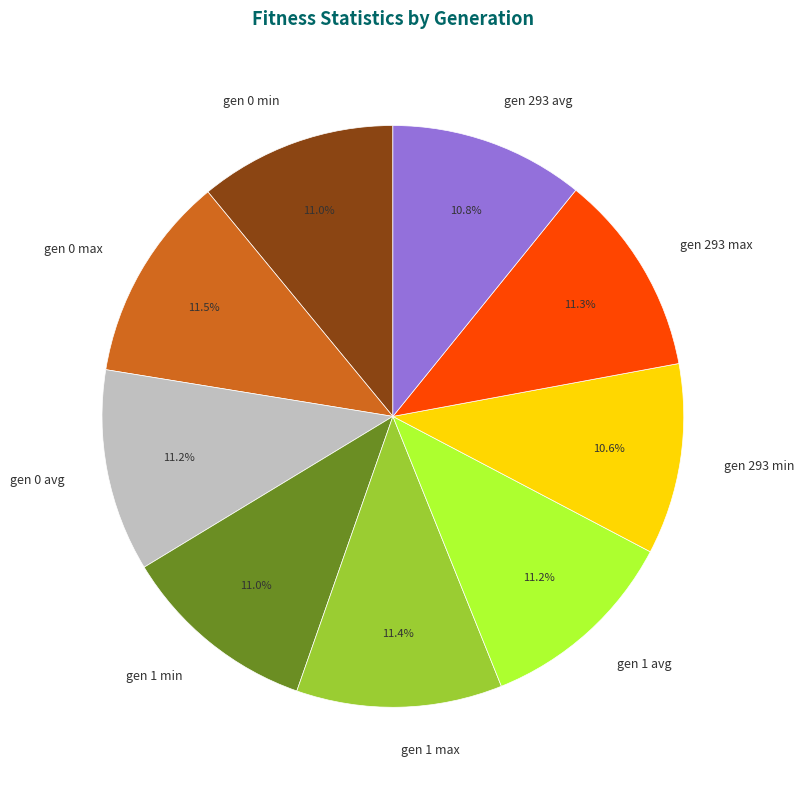

What is the ratio of the value at gen 293 max to the value at gen 0 min?

1.0